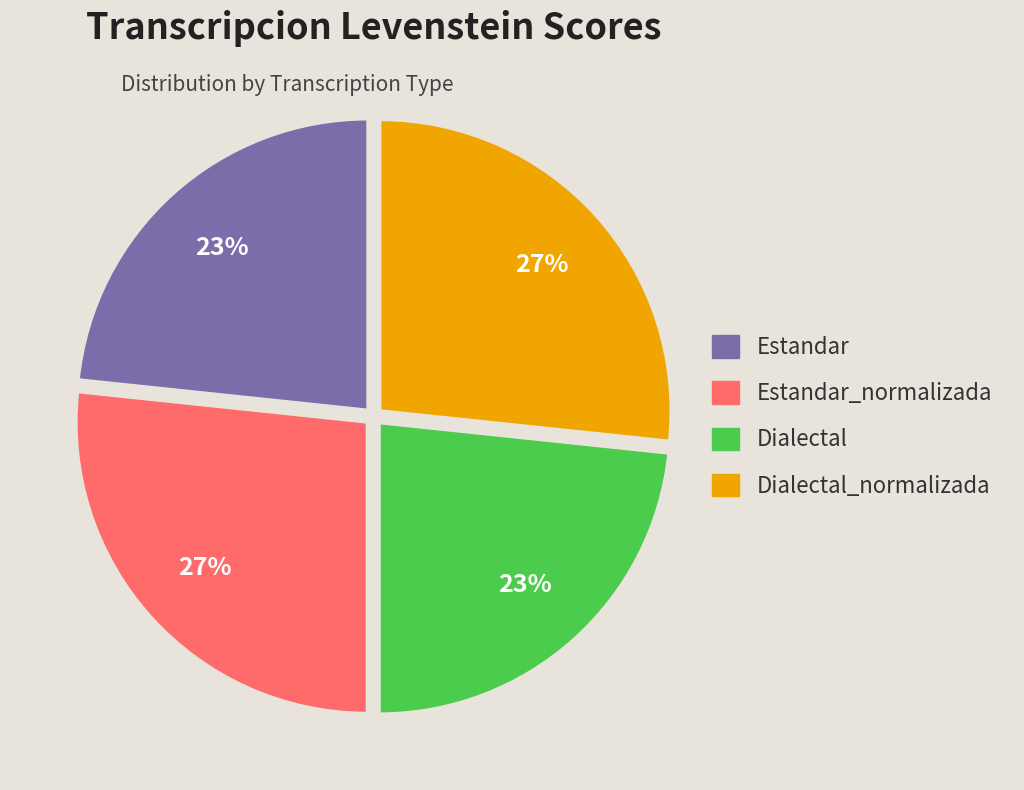

To the nearest percent, what is the combined percentage of Estandar and Estandar_normalizada?

50%